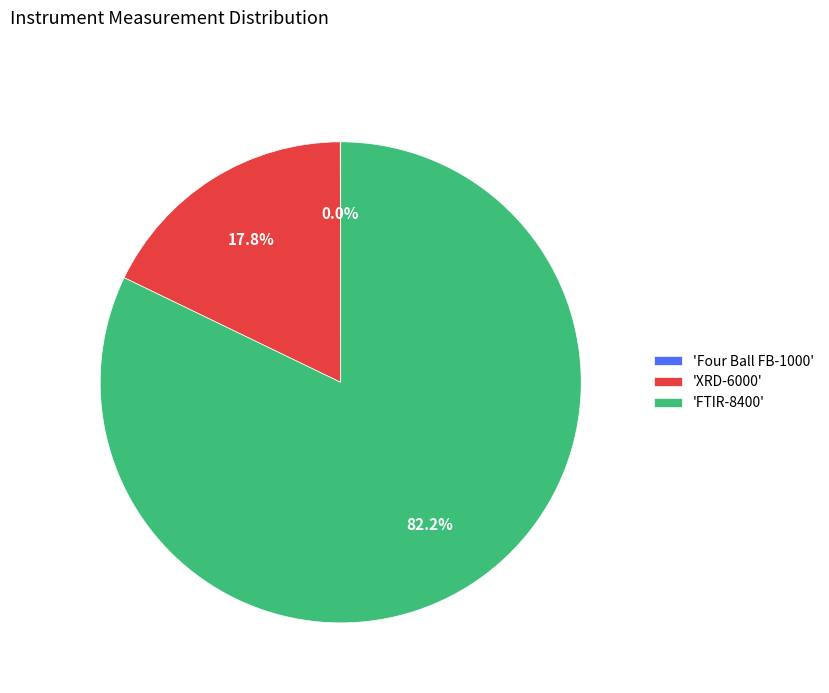

Combined, do 'XRD-6000' and 'FTIR-8400' account for over 50%?

Yes